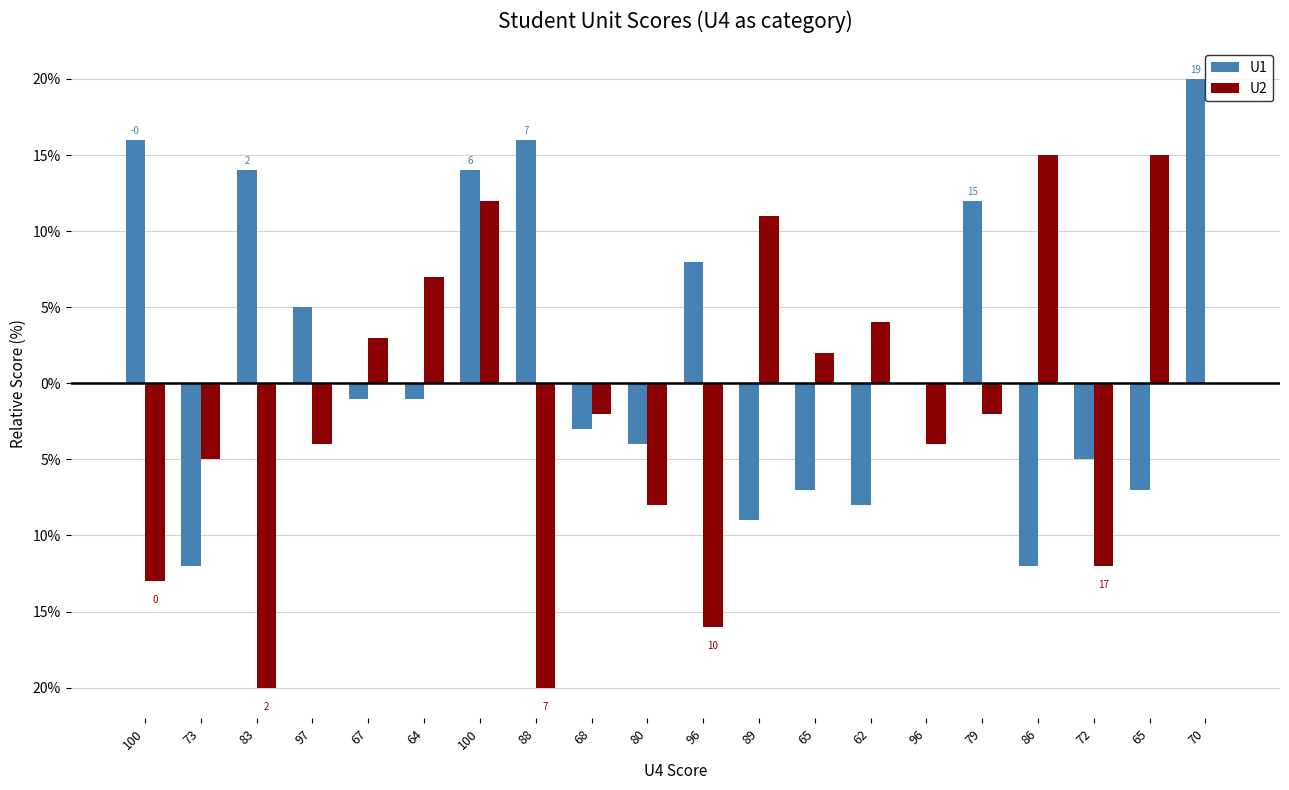

What are all the series names shown in the legend?

U1, U2